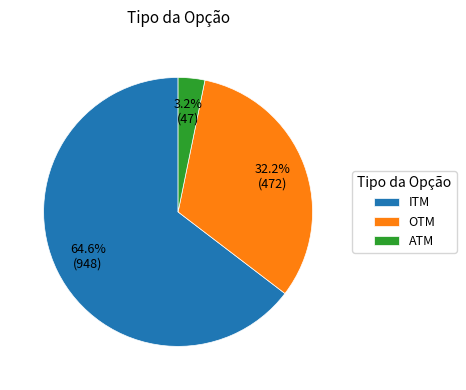

What percentage is the OTM slice, to the nearest percent?

32%